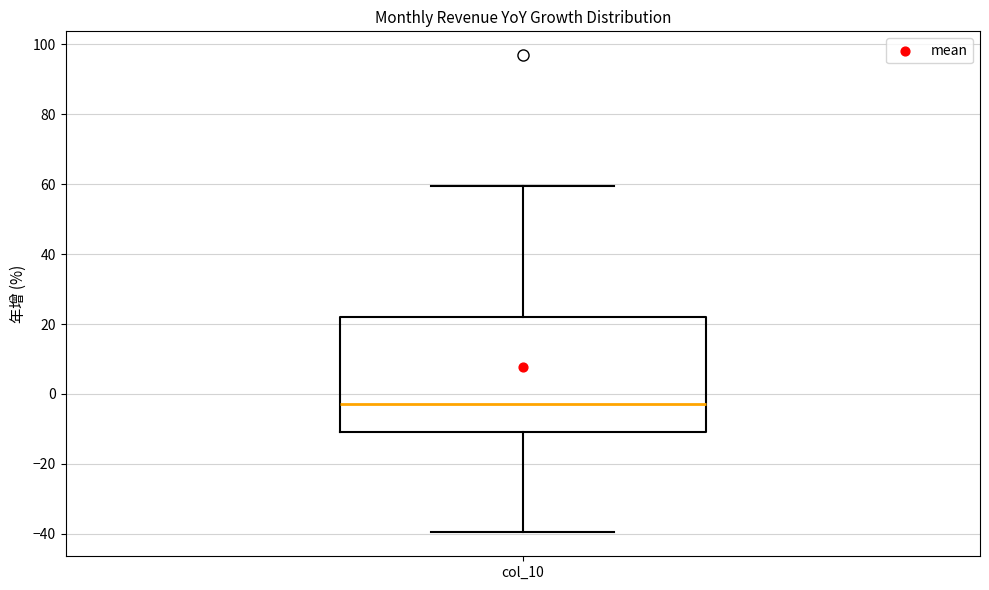

Where is the upper edge of the box for col_10 on the y-axis? The values are not printed on the chart, so give them approximately, as read against the axis.

22